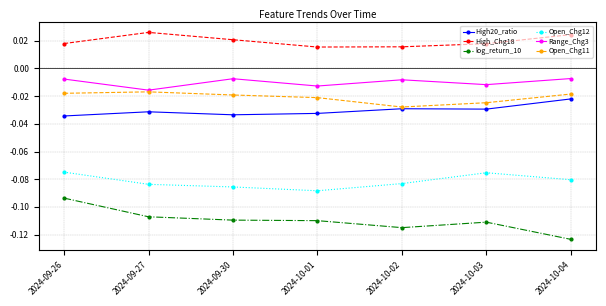

Which series has the widest spread of values?

log_return_10